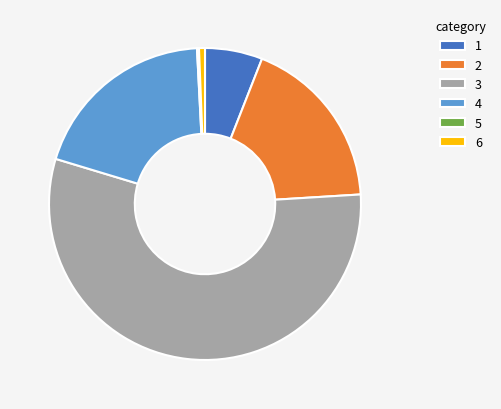

Which slice is the largest?

3